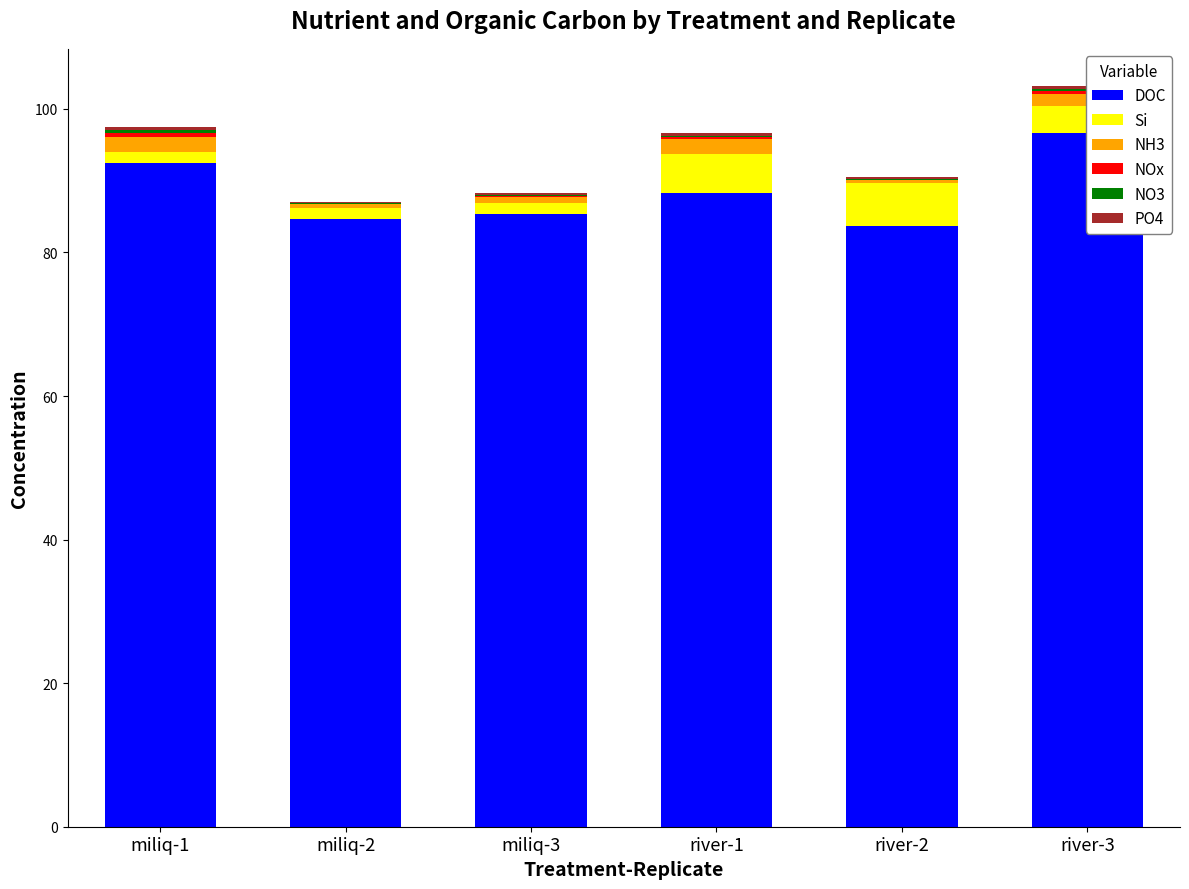

What is the sum of the NO3 values at river-2 and river-3?

0.4